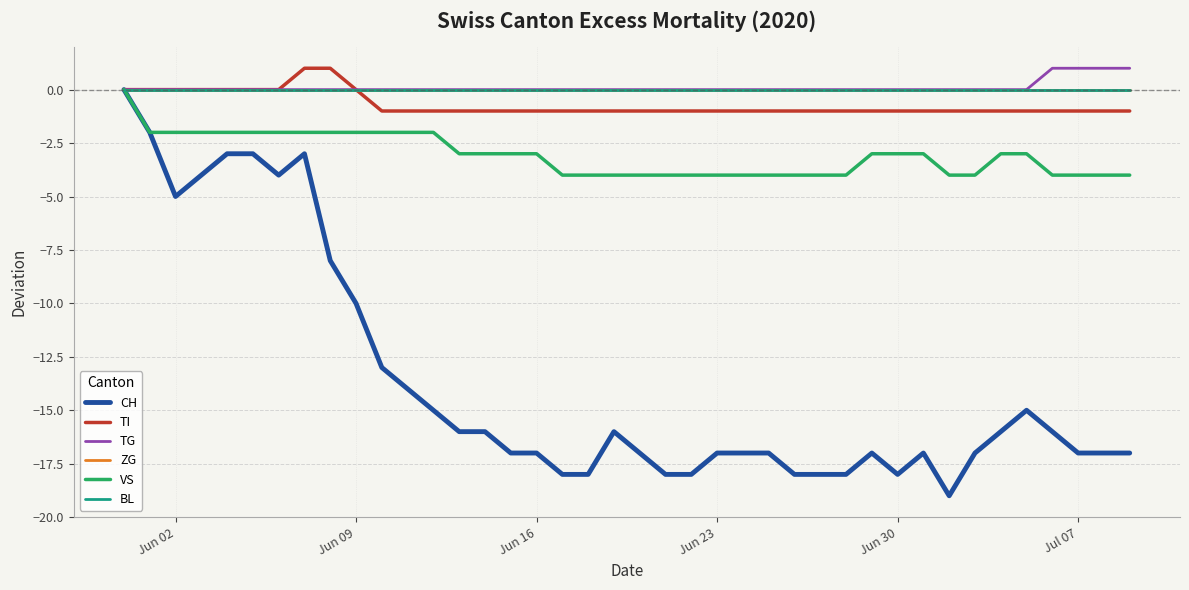

True or false: BL has more than 0 points higher than both neighbors.

False